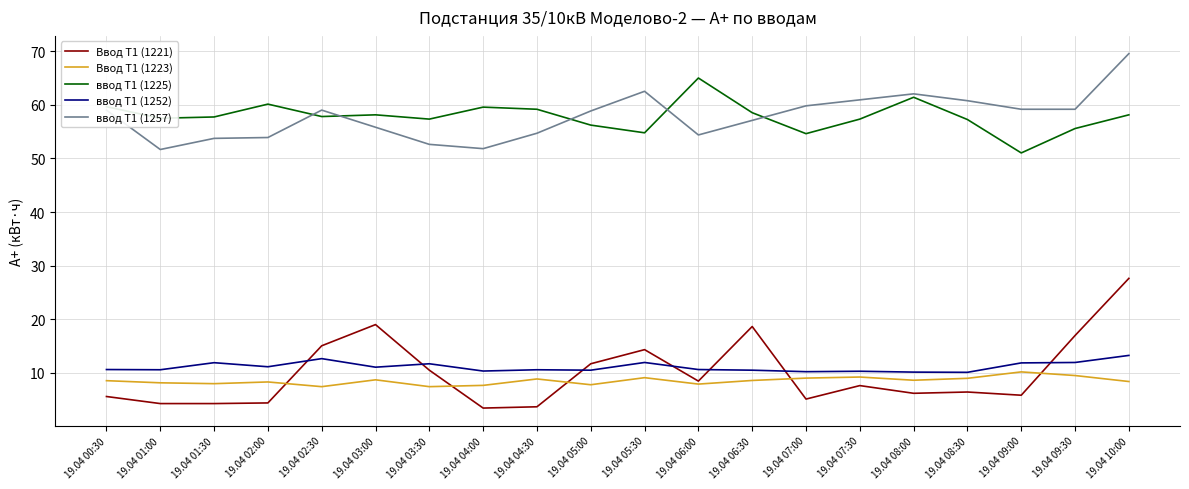

Does the chart have visible grid lines?

Yes